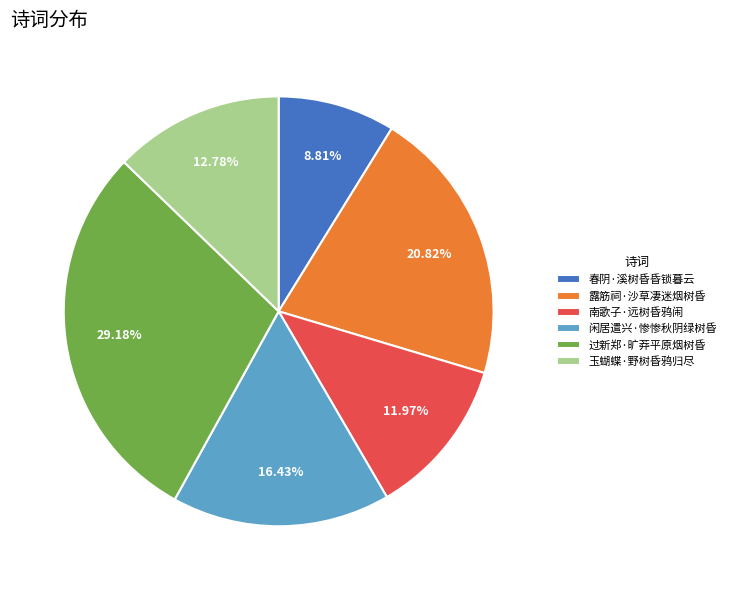

What percentage is the 春阴·溪树昏昏锁暮云 slice, to the nearest percent?

9%